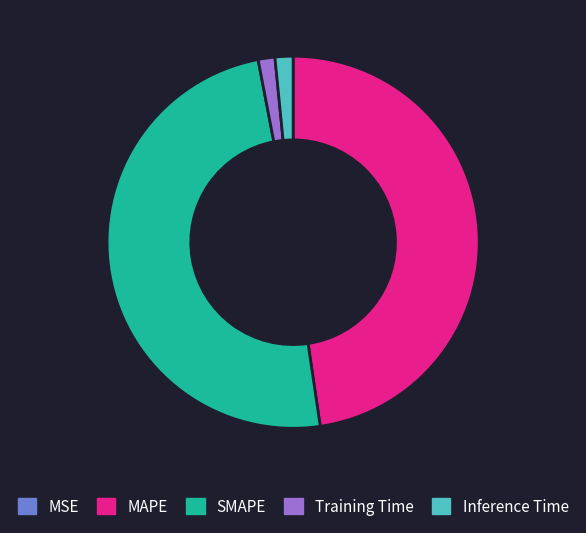

Combined, do Training Time and MAPE account for over 50%?

No